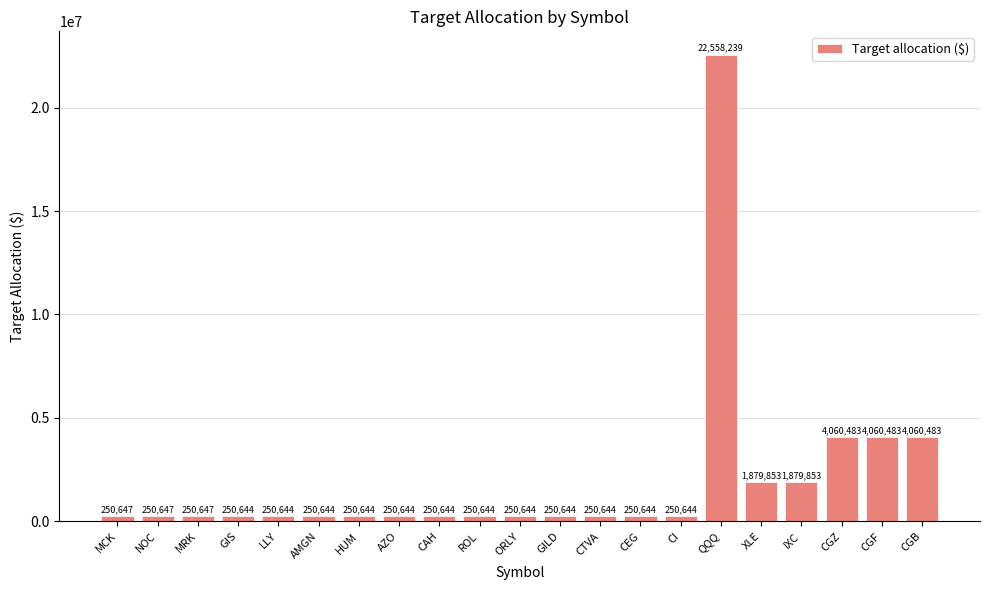

What is the change in value from ROL to CGF?

+3809838.5